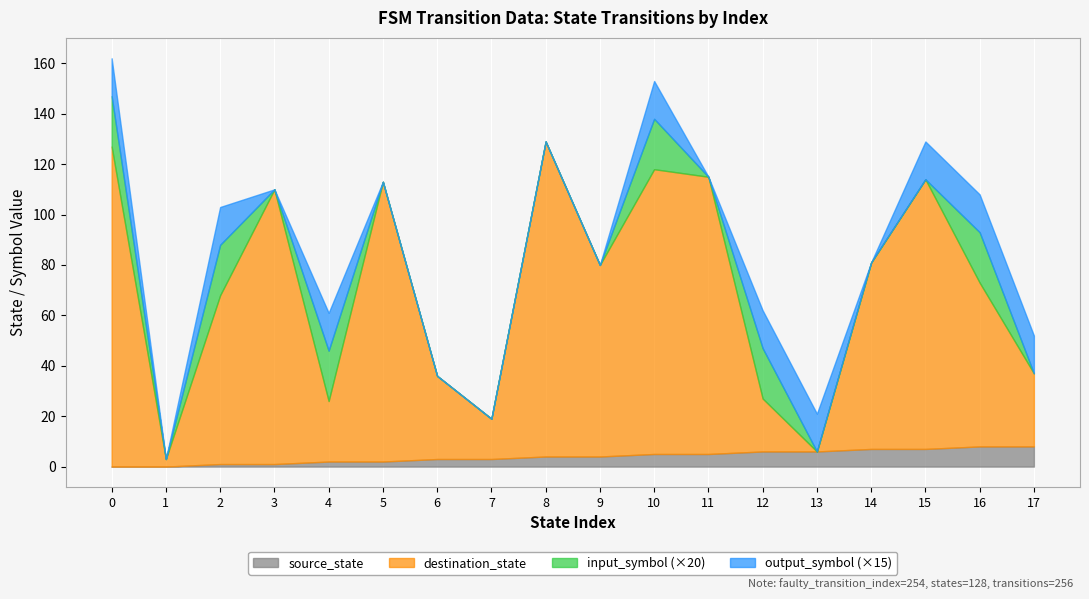

Between which two adjacent categories do source_state and destination_state first intersect?

12 and 13